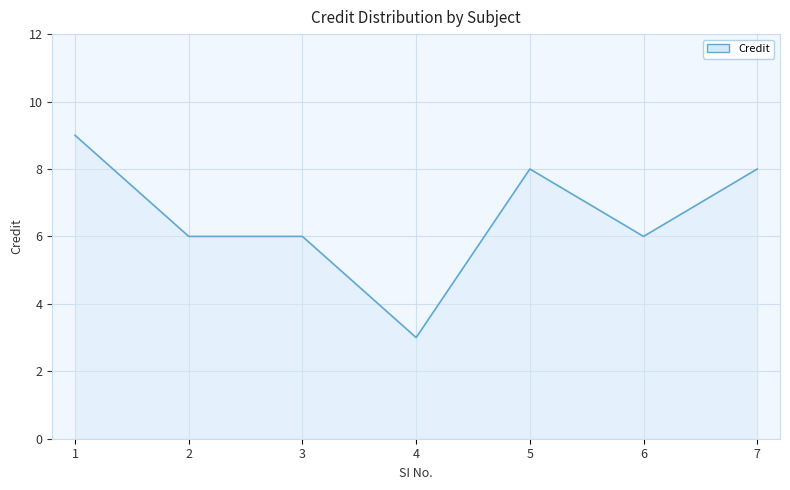

Is it true that the value at 3 is 3?

False